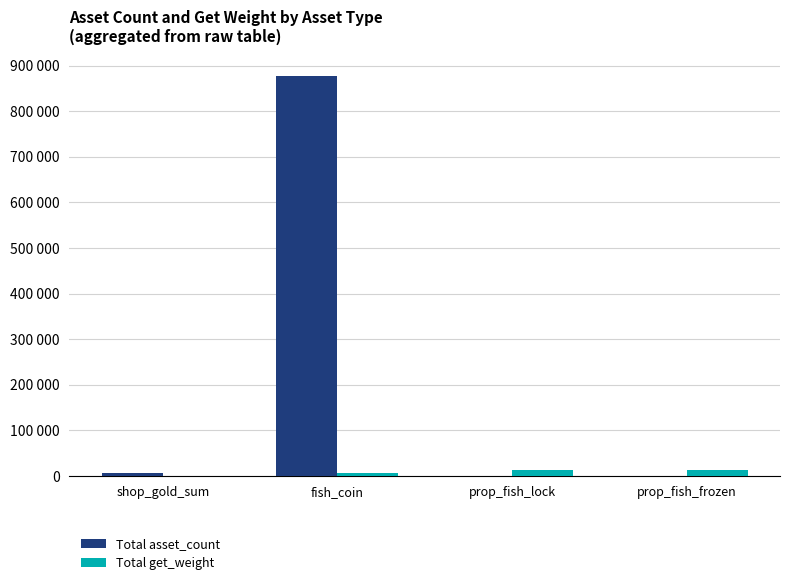

Are the bars grouped side by side (vs. stacked)?

Yes